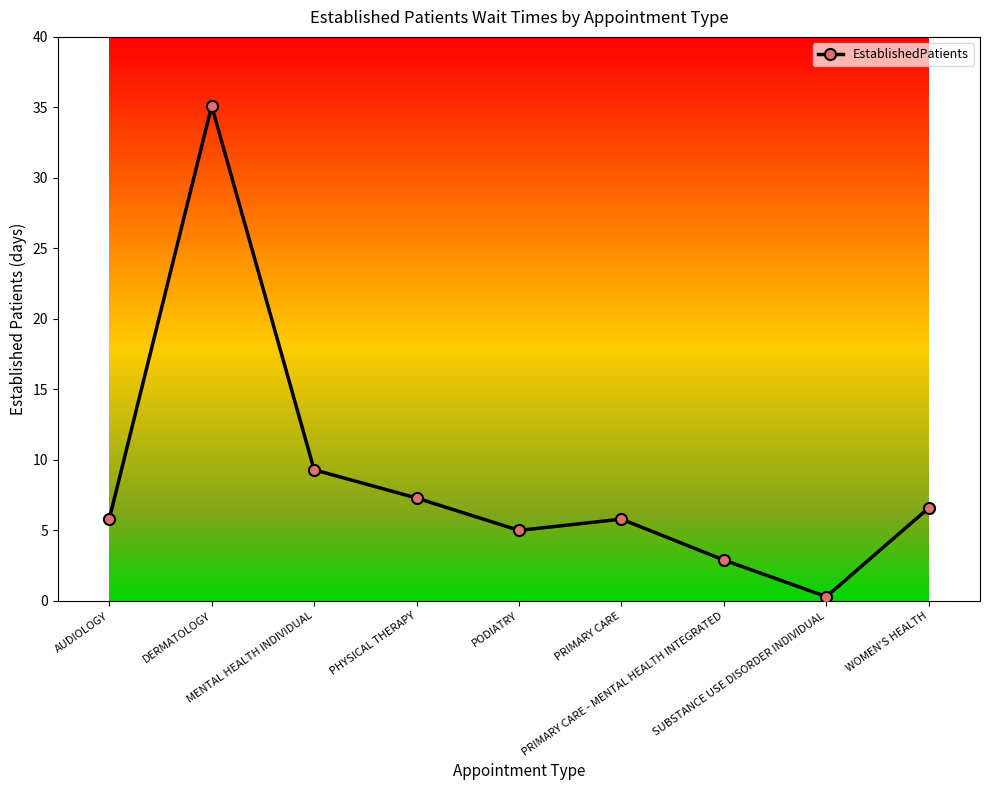

What is the difference between the values at WOMEN'S HEALTH and PODIATRY?

1.6